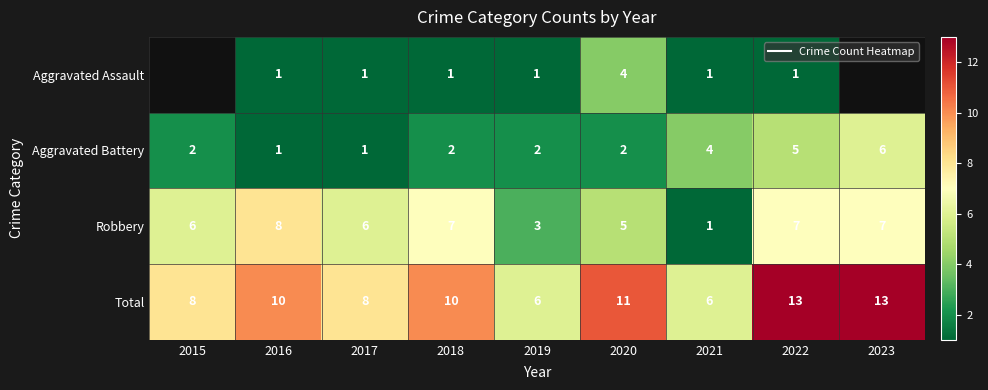

Is it true that Aggravated Battery equals 6.0 at 2023?

True